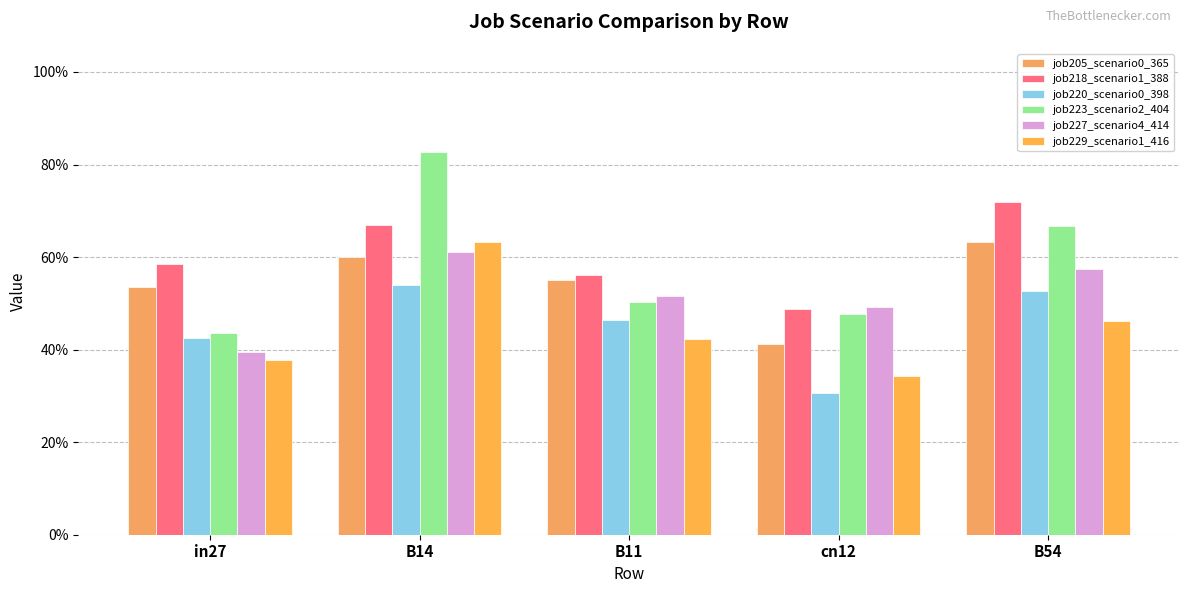

Does the chart contain stacked bars?

No